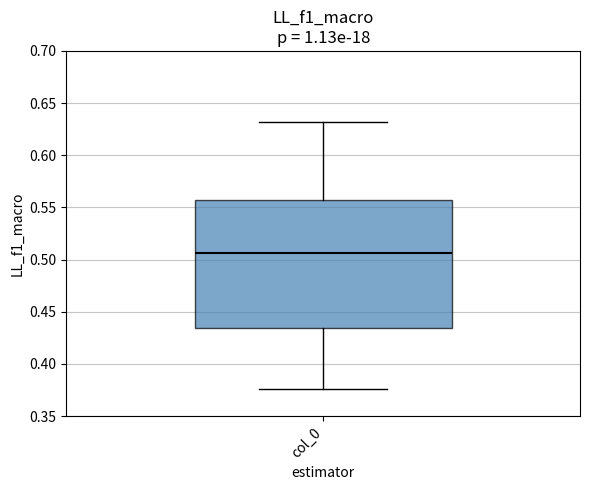

Read this box plot against the y-axis: the position of the median line, the range covered by the box, and the ends of both whiskers. The values are not printed on the chart, so give them approximately, as read against the axis.

median 0.505, box 0.435 to 0.555, whiskers 0.375 to 0.630